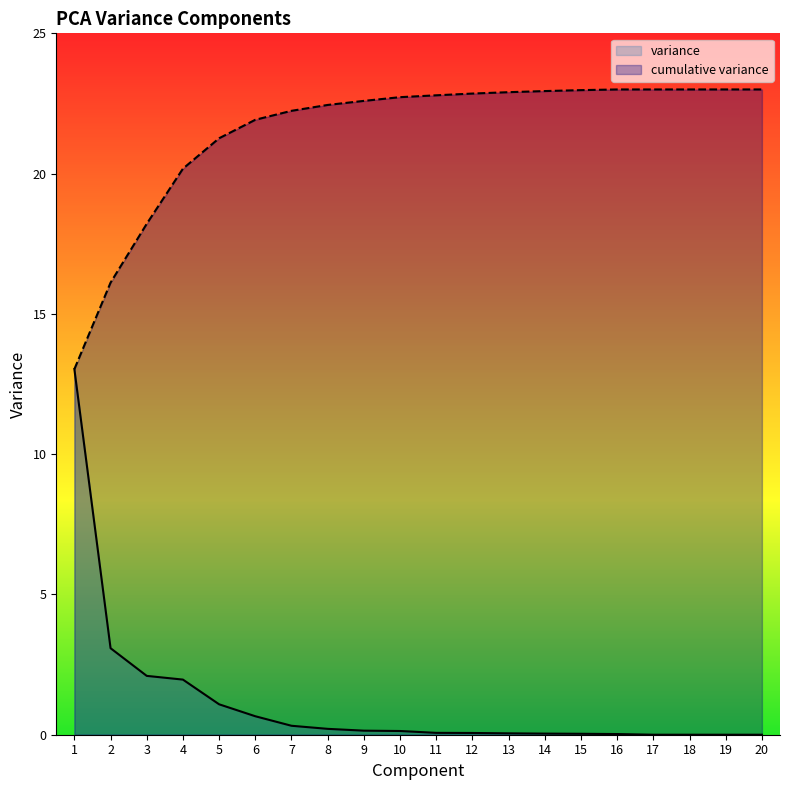

True or false: cumulative variance and variance intersect in this chart.

False